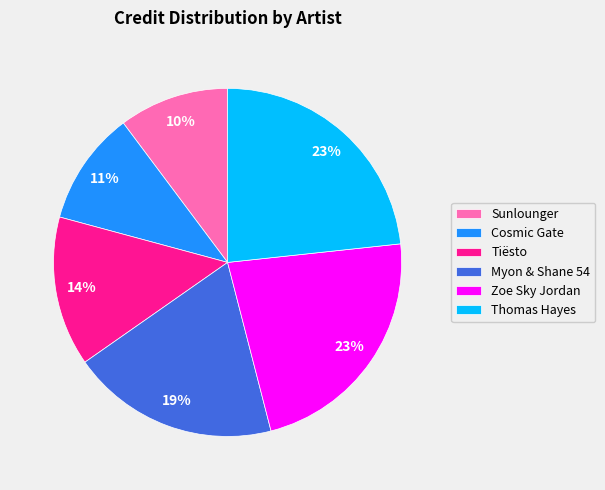

Does Tiësto account for over 50% of the chart?

No